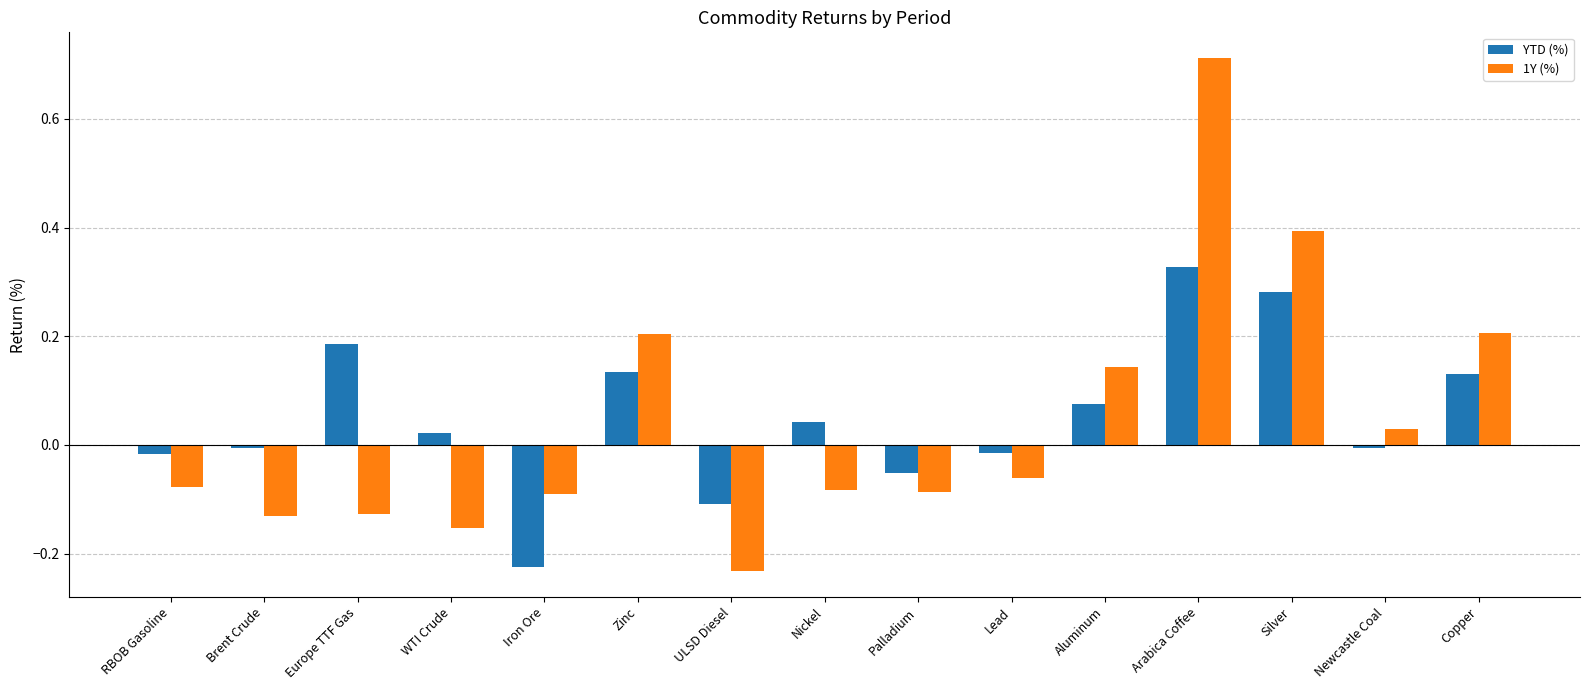

Which series has the widest spread of values?

1Y (%)